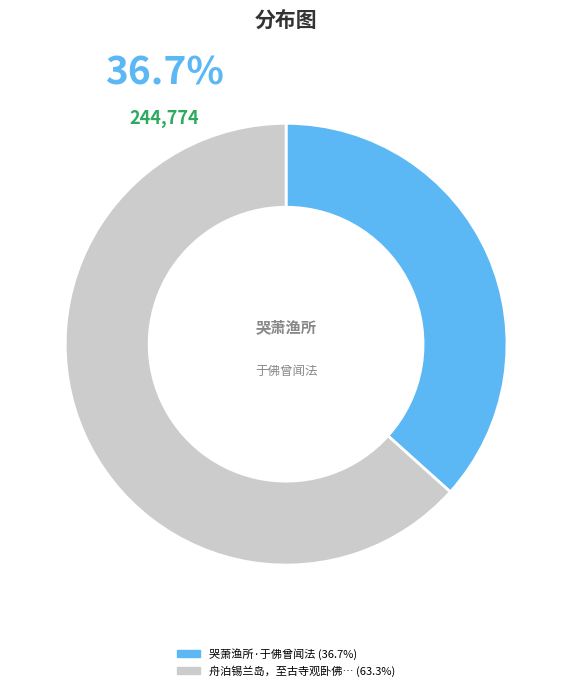

To the nearest percent, what is the average slice percentage?

50%